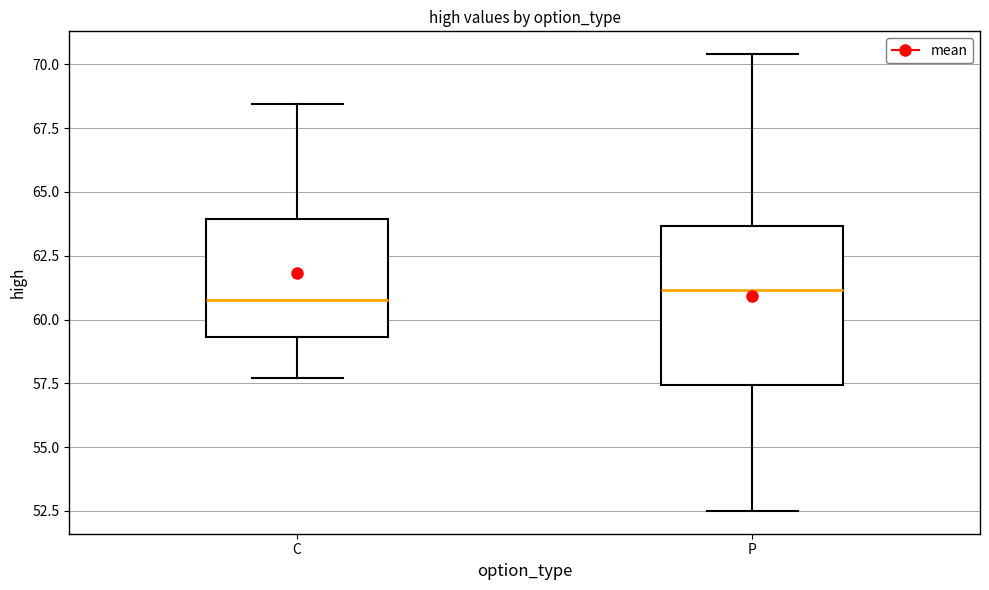

Reading left to right, transcribe this box plot: for each box, give where its median line is, the range the box spans, and where its two whiskers end, as read against the y-axis. The values are not printed on the chart, so give them approximately, as read against the axis.

C: median 61.0, box 59.5 to 64.0, whiskers 57.5 to 68.5
P: median 61.0, box 57.5 to 63.5, whiskers 52.5 to 70.5